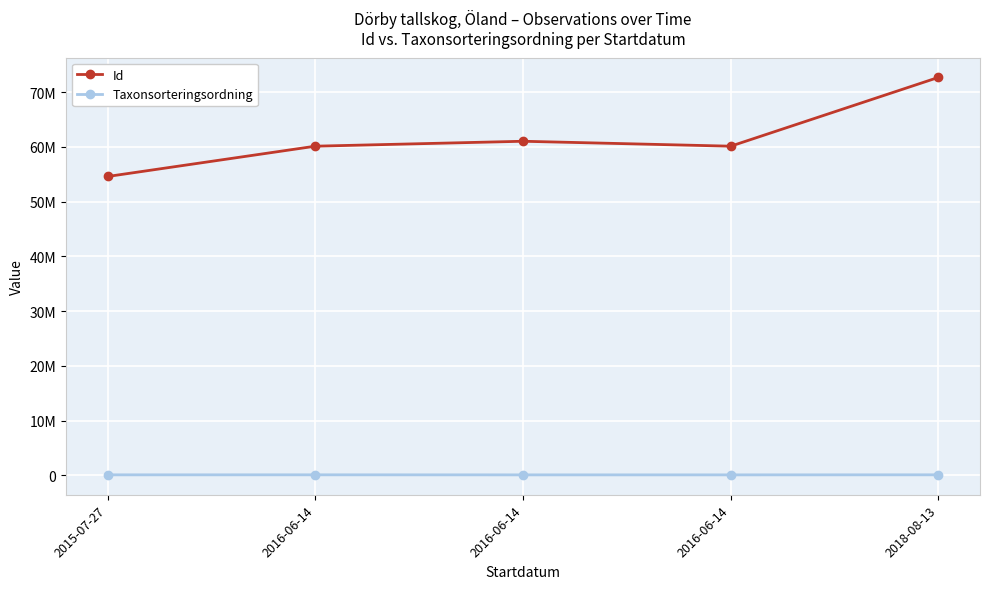

Is this an area chart (filled region under the line)?

No